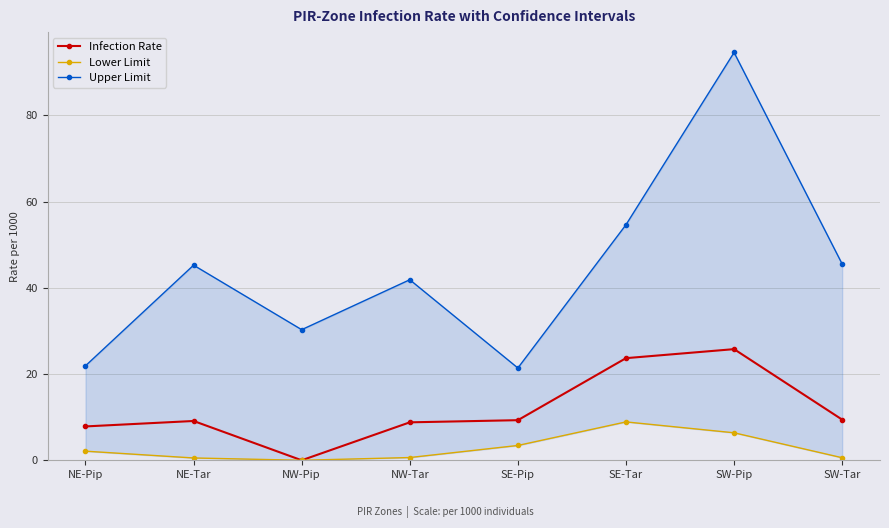

Reading left to right, what are all the values shown in this chart?

Infection Rate: NE-Pip=7.9	NE-Tar=9.1	NW-Pip=0.0	NW-Tar=8.8	SE-Pip=9.3	SE-Tar=23.7	SW-Pip=25.8	SW-Tar=9.4
Lower Limit: NE-Pip=2.1	NE-Tar=0.5	NW-Pip=0.0	NW-Tar=0.6	SE-Pip=3.4	SE-Tar=8.9	SW-Pip=6.4	SW-Tar=0.6
Upper Limit: NE-Pip=21.9	NE-Tar=45.3	NW-Pip=30.3	NW-Tar=41.9	SE-Pip=21.4	SE-Tar=54.6	SW-Pip=94.6	SW-Tar=45.5